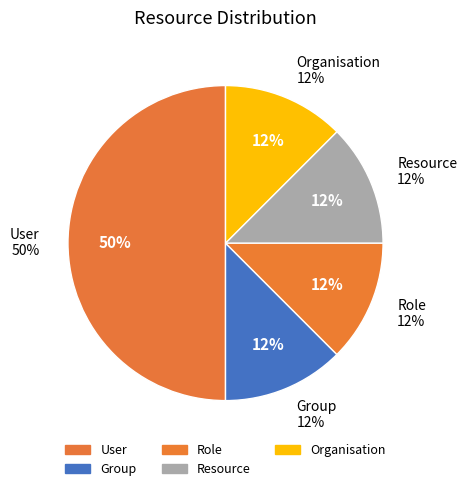

To the nearest percent, what portion does User represent?

50%